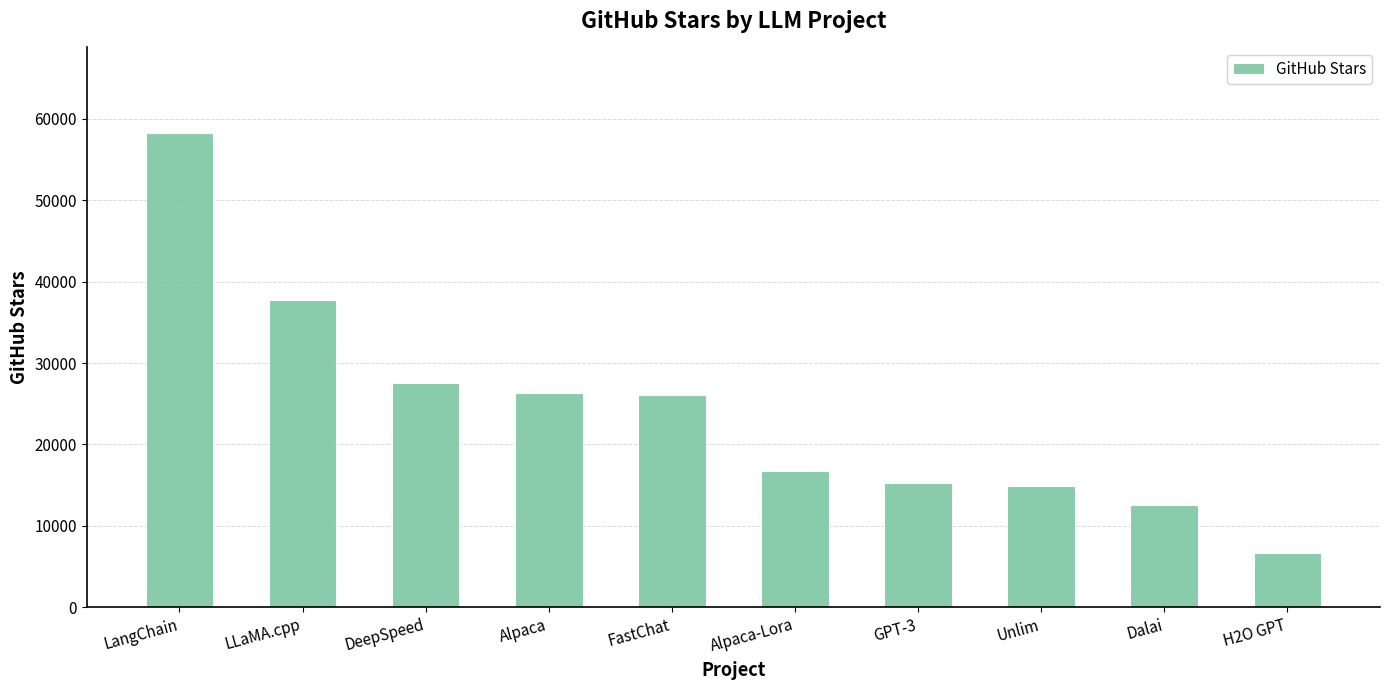

The chart shows a value of 4216 at H2O GPT. True or false?

False